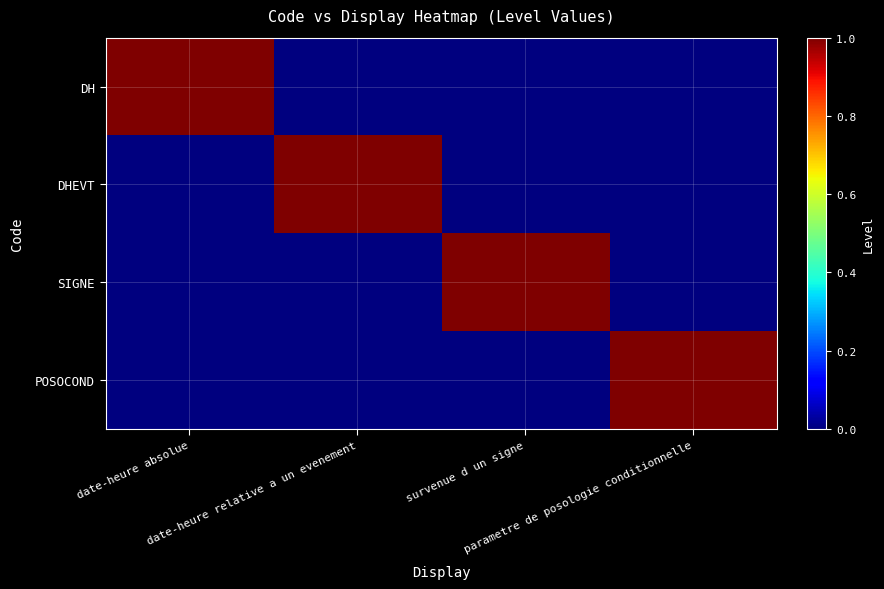

Which series has the largest total across all categories?

DH